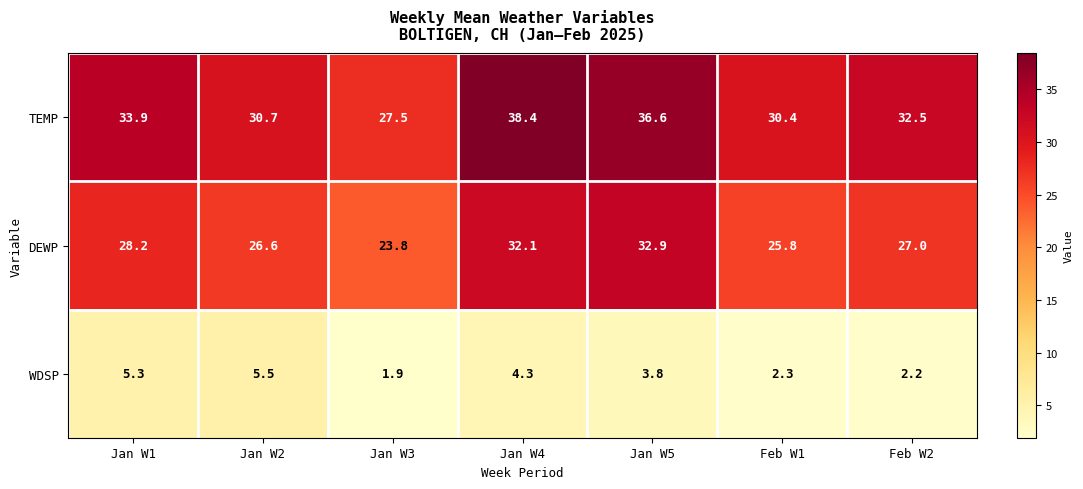

The value of DEWP at Feb W1 is 17.5. True or false?

False